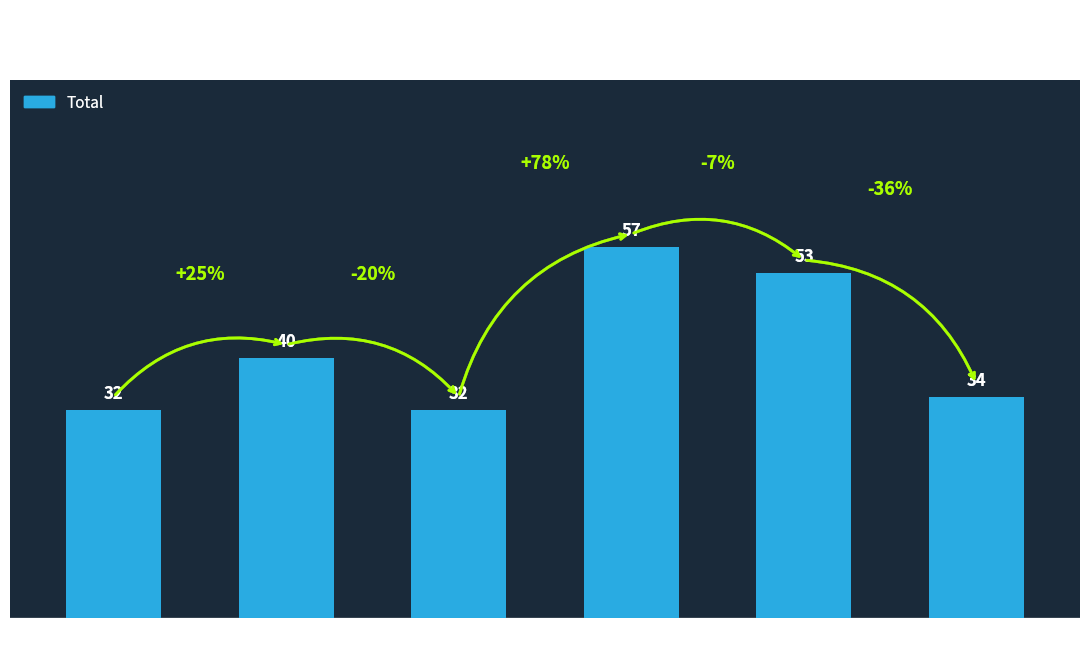

What is the value of the 6th bar from the left?

34